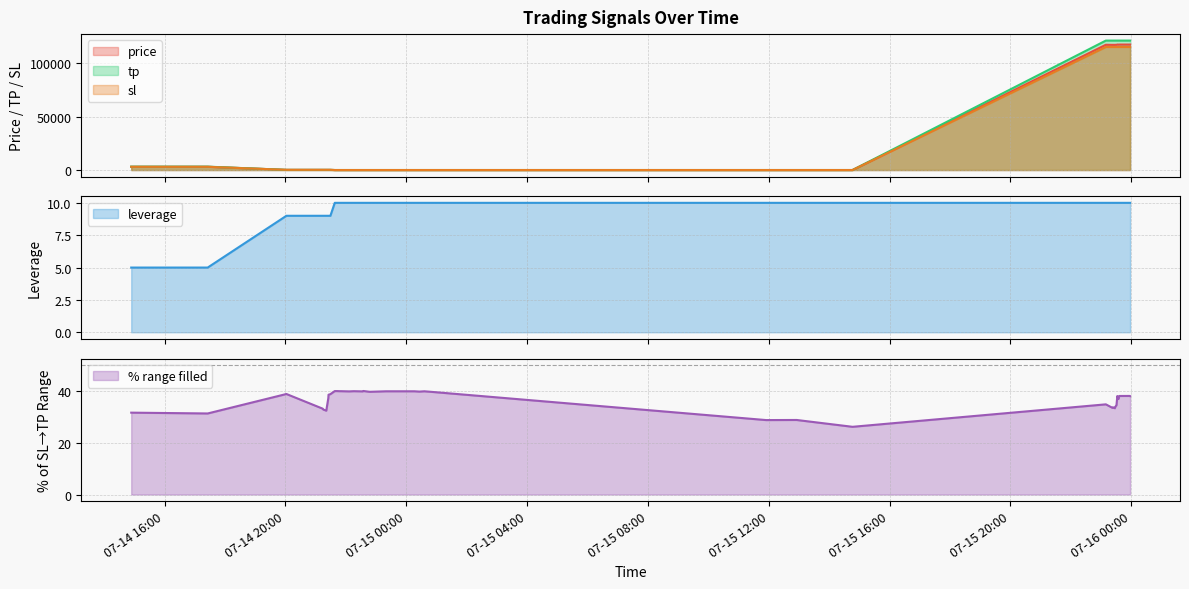

What is the highest value of the tp series?

121000.0